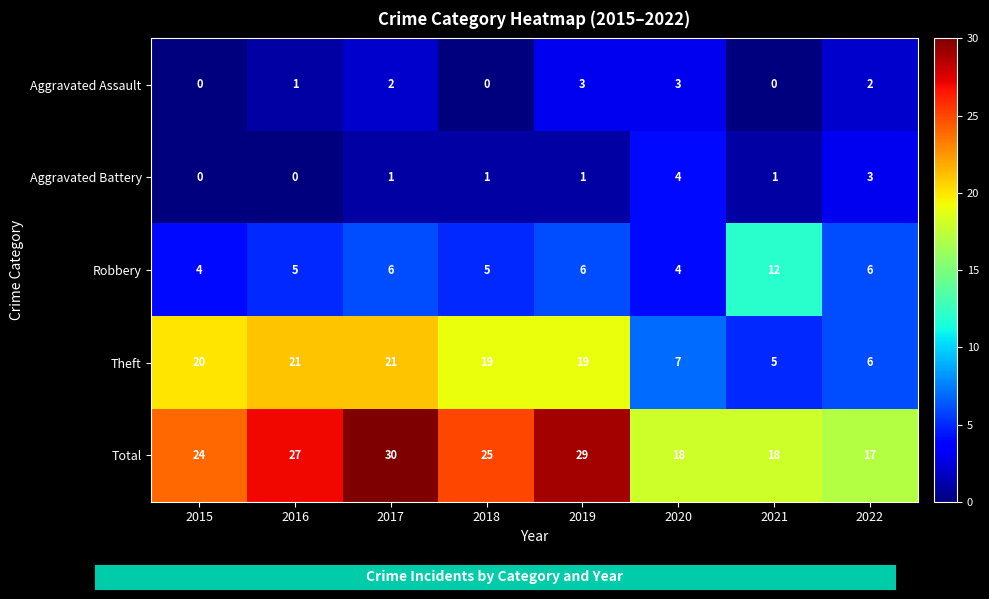

Count the Aggravated Battery values in the range 1 to 3.

5